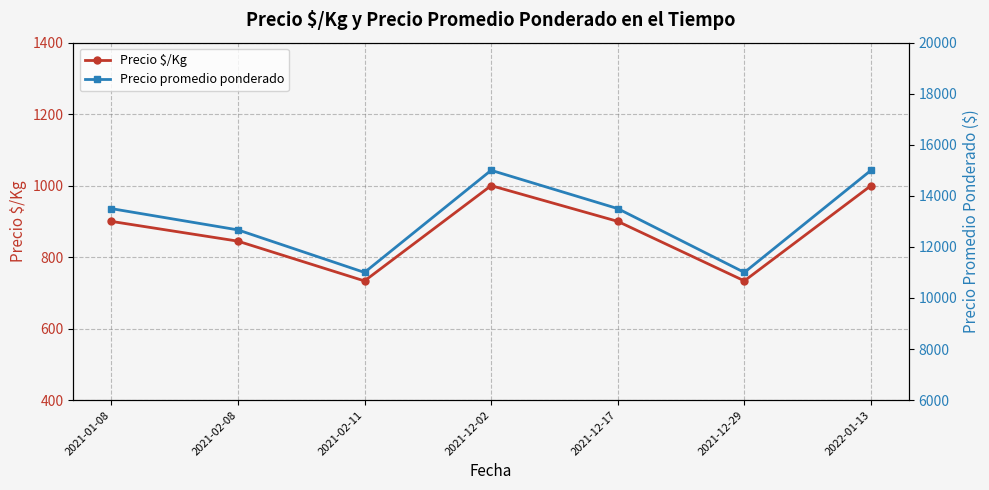

At which label does Precio promedio ponderado reach its peak?

2021-12-02